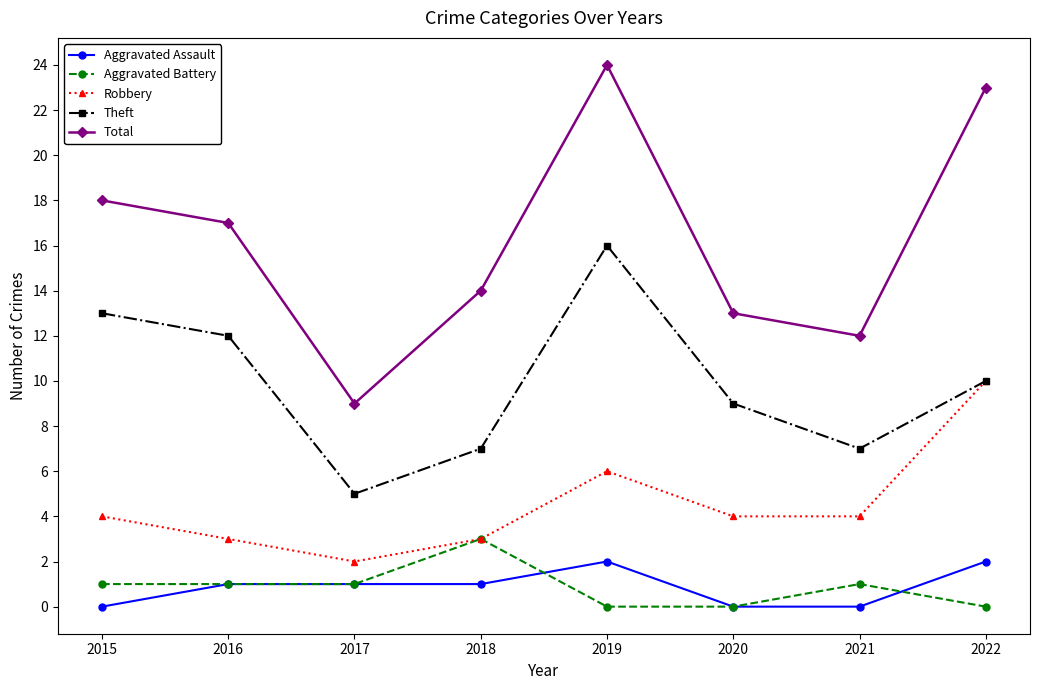

Which series has the largest total across all categories?

Total